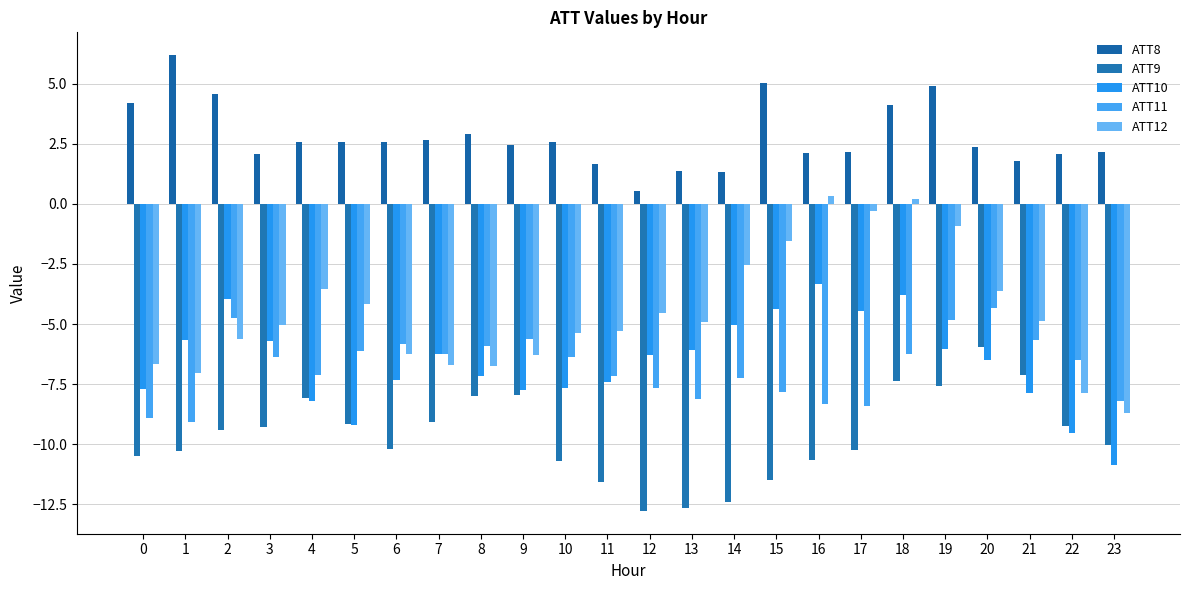

What is the sum of the ATT8 values at 23 and 8?

5.0